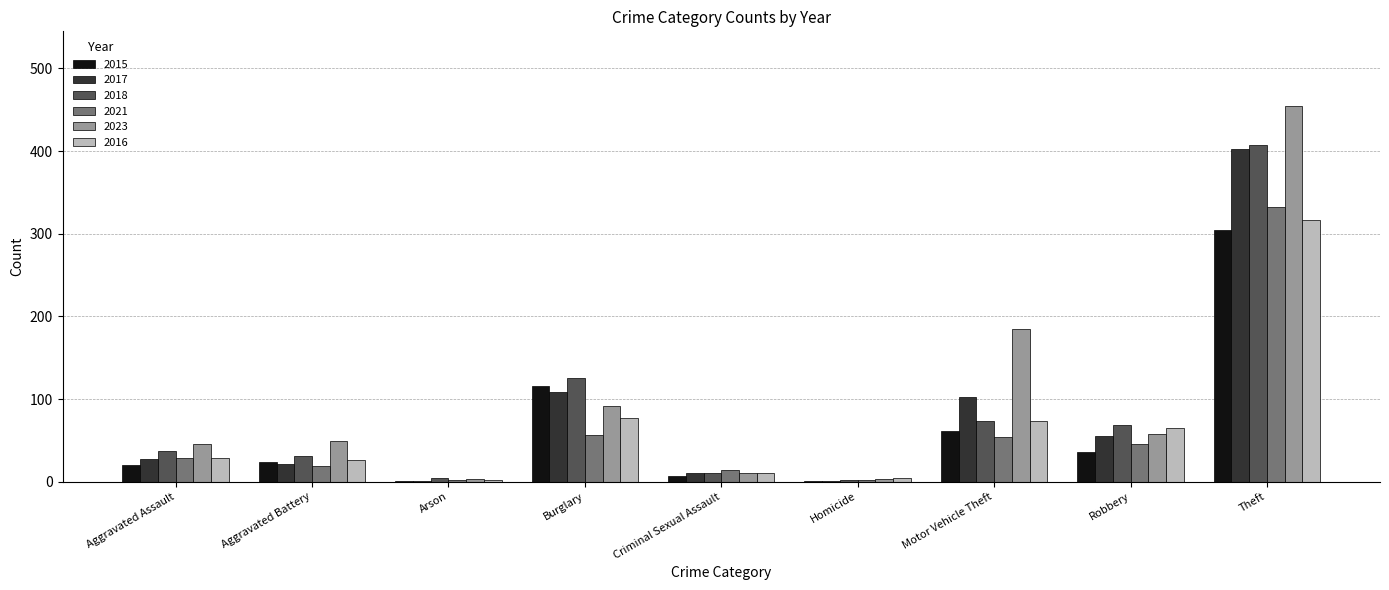

Count the number of data series in this chart.

6